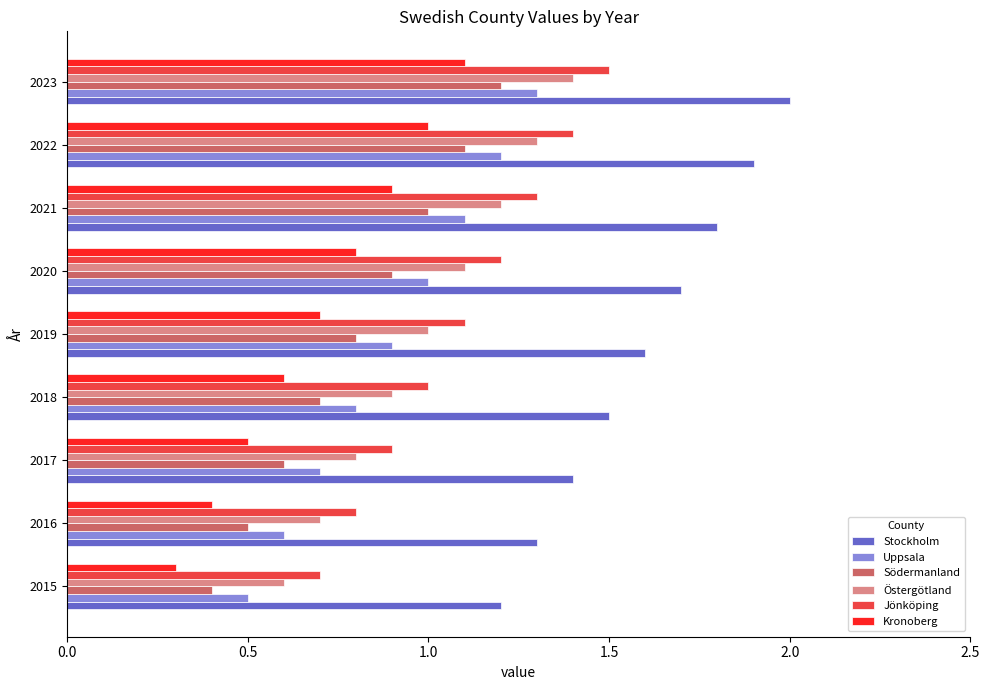

The value of Södermanland at 2022 is 1.6. True or false?

False